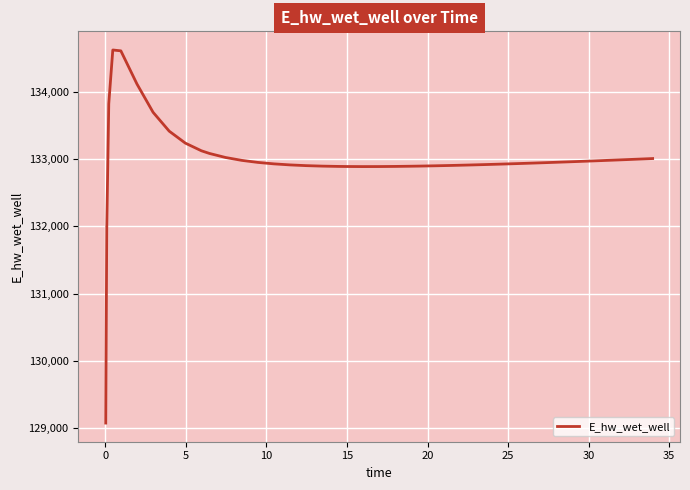

What is the smallest value displayed?

129070.3